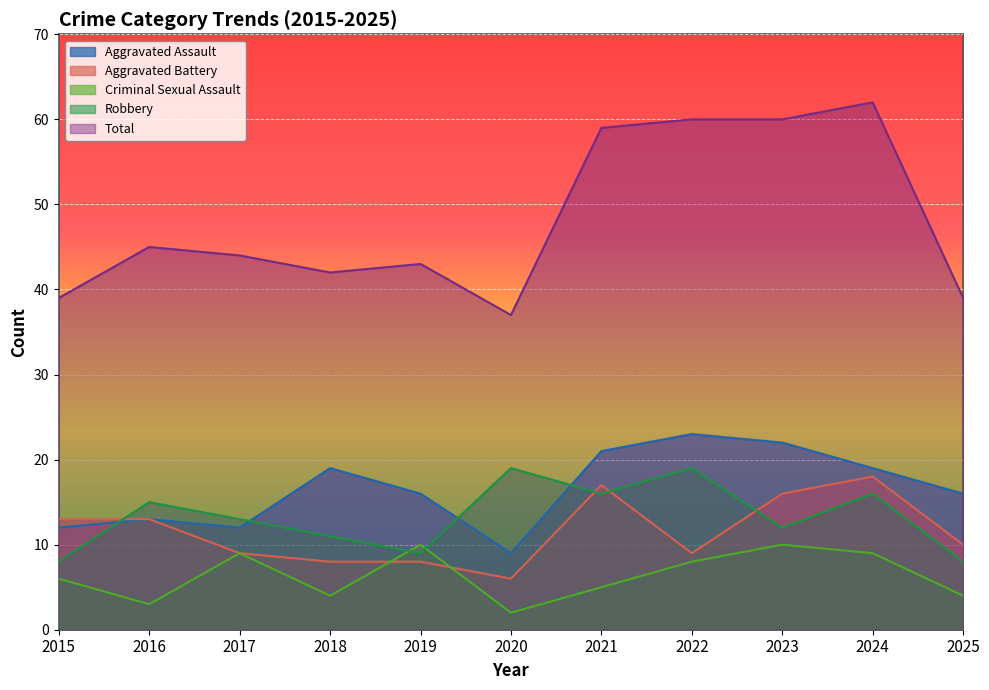

How many data points in Criminal Sexual Assault are above 6?

5